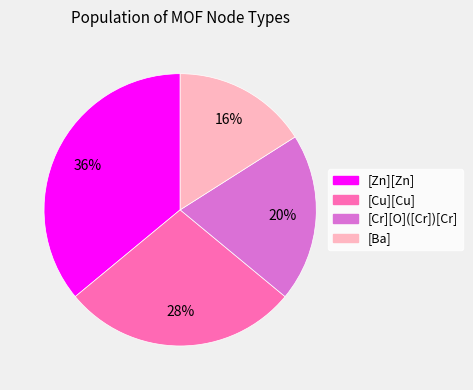

Rank the categories by value from lowest to highest.

[Ba], [Cr][O]([Cr])[Cr], [Cu][Cu], [Zn][Zn]